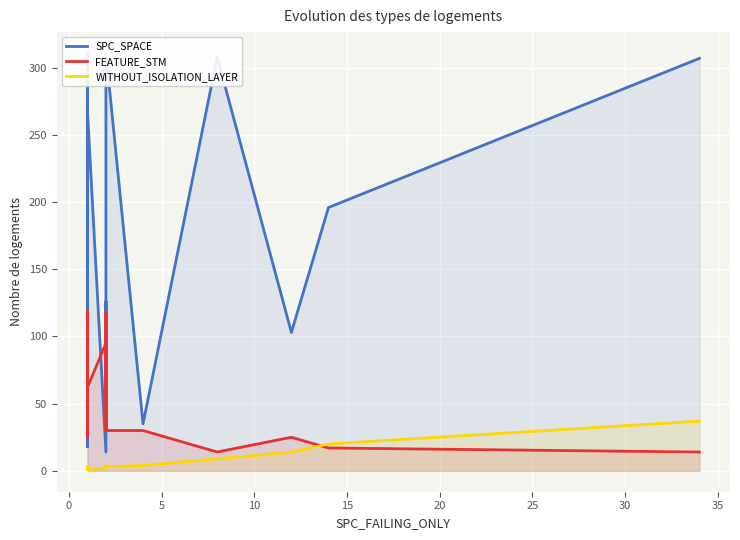

Which series has the widest spread of values?

SPC_SPACE